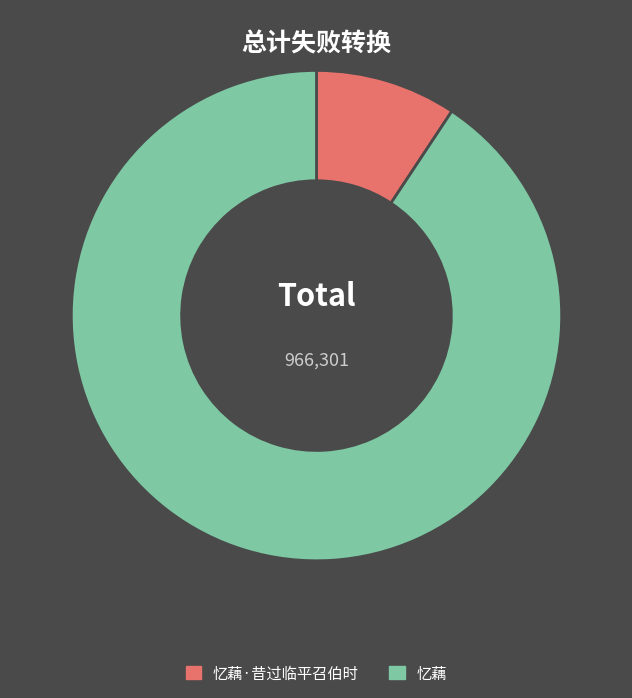

Between 忆藕·昔过临平召伯时 and 忆藕, which is larger?

忆藕